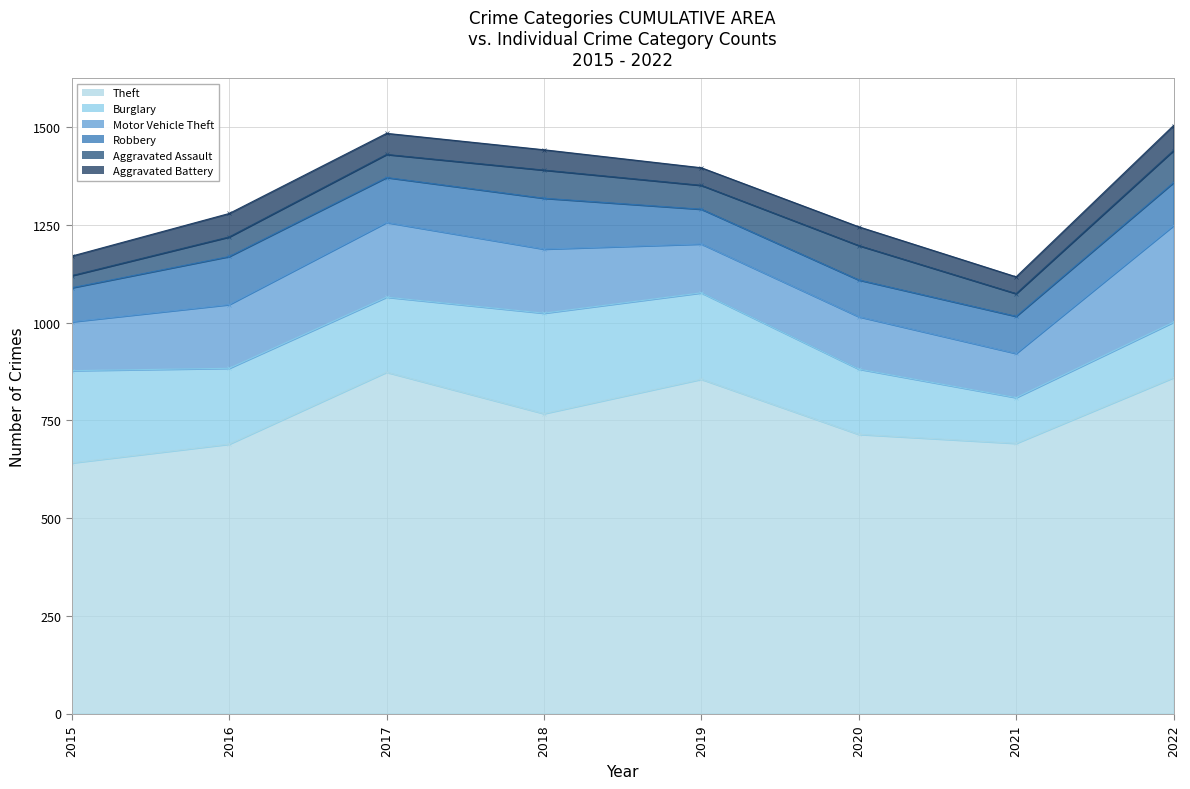

Rank the series by their maximum value, from lowest to highest.

Aggravated Battery, Aggravated Assault, Robbery, Motor Vehicle Theft, Burglary, Theft